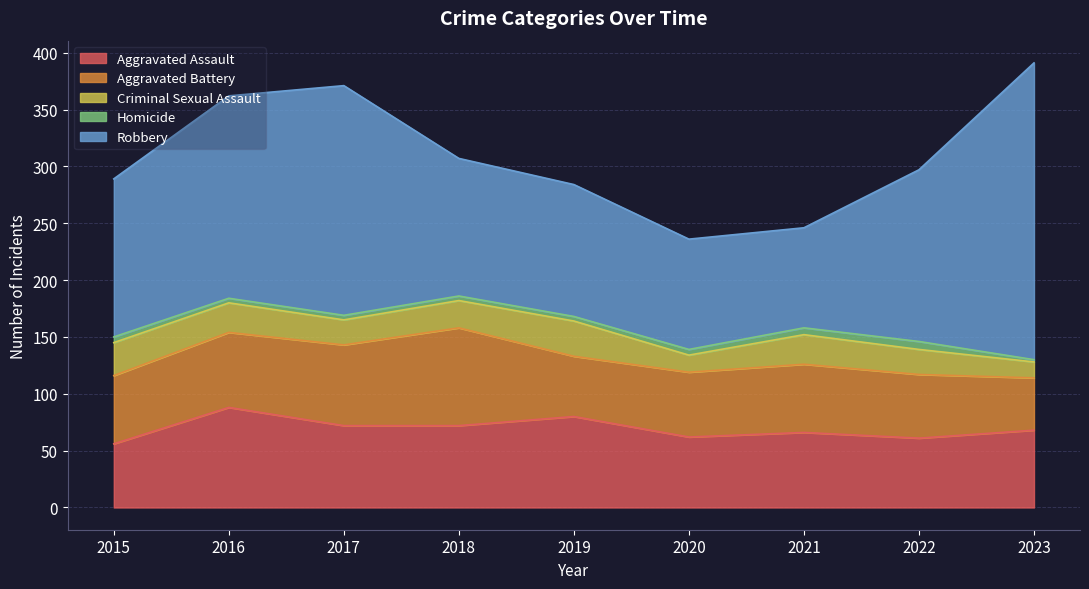

Reading right to left, extract all data points from this chart.

Aggravated Assault: 2023=68	2022=61	2021=66	2020=62	2019=80	2018=72	2017=72	2016=88	2015=56
Aggravated Battery: 2023=46	2022=56	2021=60	2020=57	2019=53	2018=86	2017=71	2016=66	2015=60
Criminal Sexual Assault: 2023=14	2022=22	2021=26	2020=15	2019=31	2018=24	2017=22	2016=26	2015=29
Homicide: 2023=2	2022=7	2021=6	2020=5	2019=4	2018=4	2017=4	2016=4	2015=5
Robbery: 2023=261	2022=151	2021=88	2020=97	2019=116	2018=121	2017=202	2016=178	2015=139